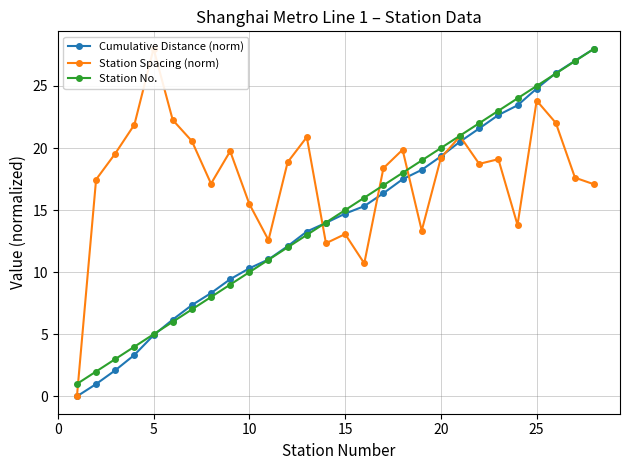

List the series in order of their peak value, highest first.

Cumulative Distance (norm), Station Spacing (norm), Station No.